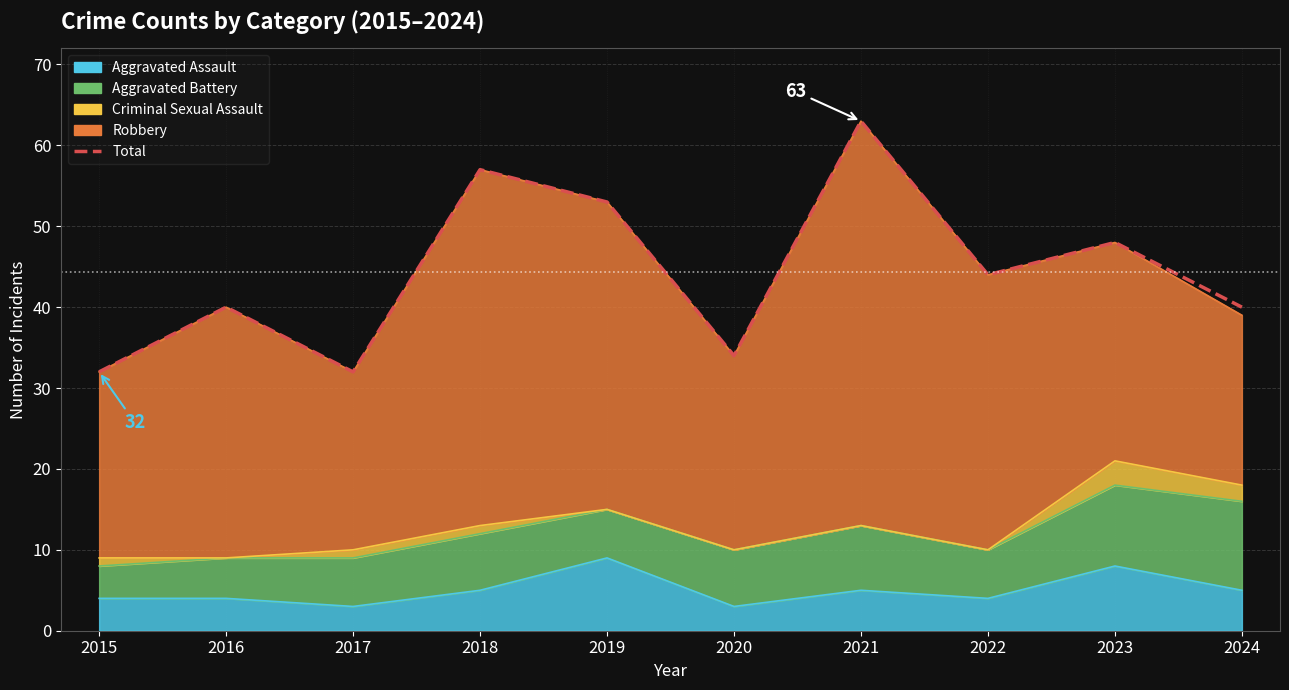

How many data points are less than 44?

5